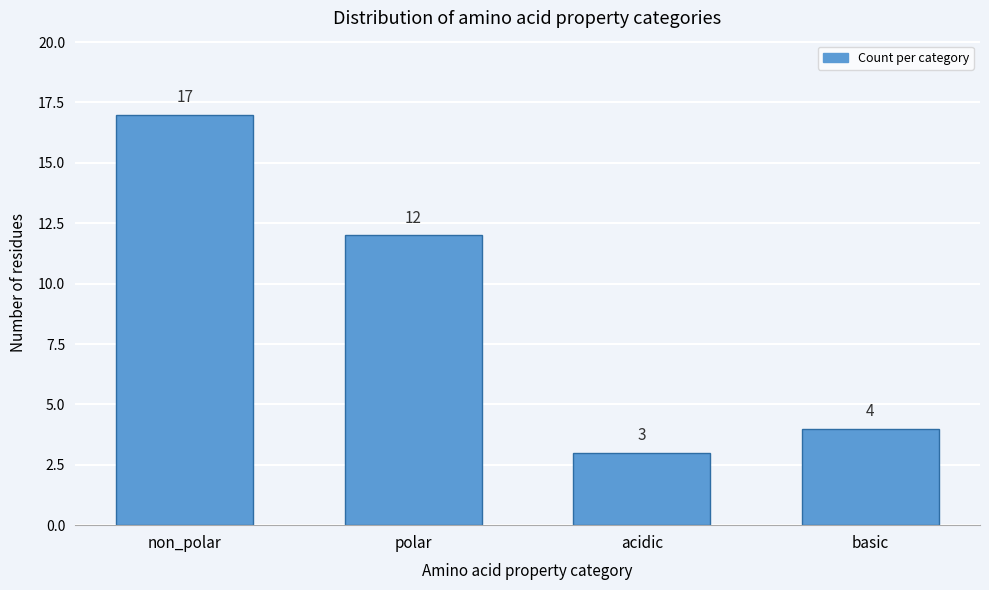

Reading left to right, list all the values displayed in this chart.

non_polar=17	polar=12	acidic=3	basic=4